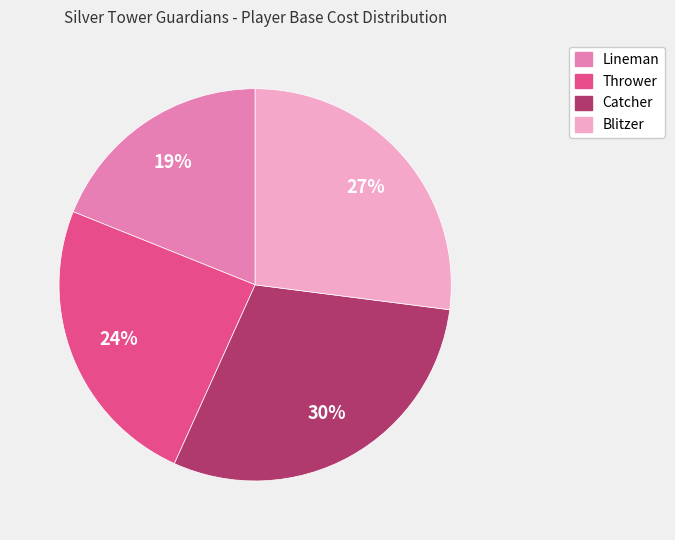

Is there a majority slice in this chart?

No